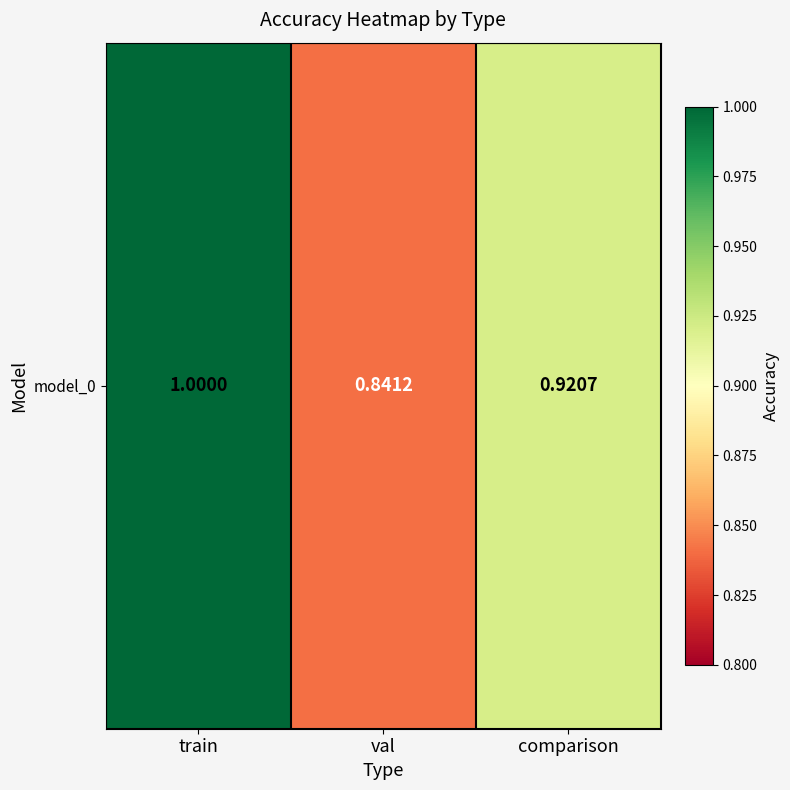

Reading left to right, transcribe all the data shown in this chart.

1.0	0.8	0.9